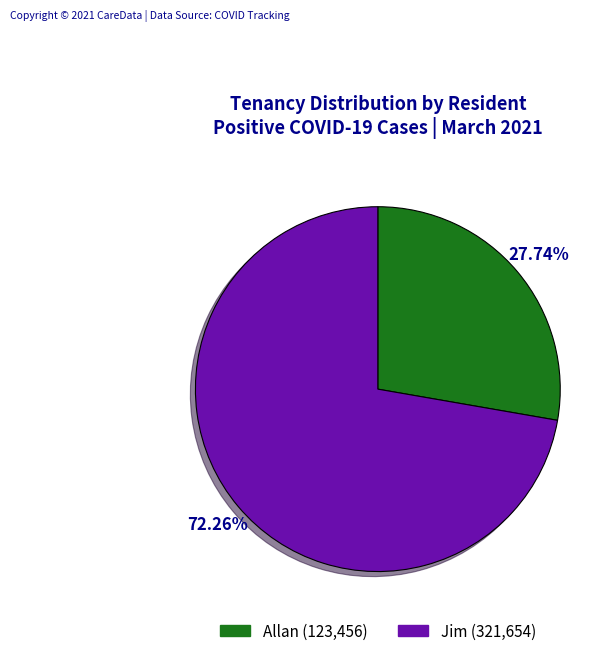

To the nearest percent, what percentage of the pie is Jim?

72%